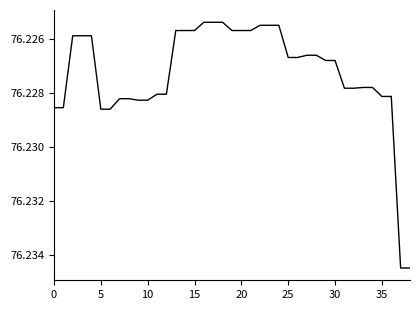

What is the value of the 23rd point from the left?

76.2